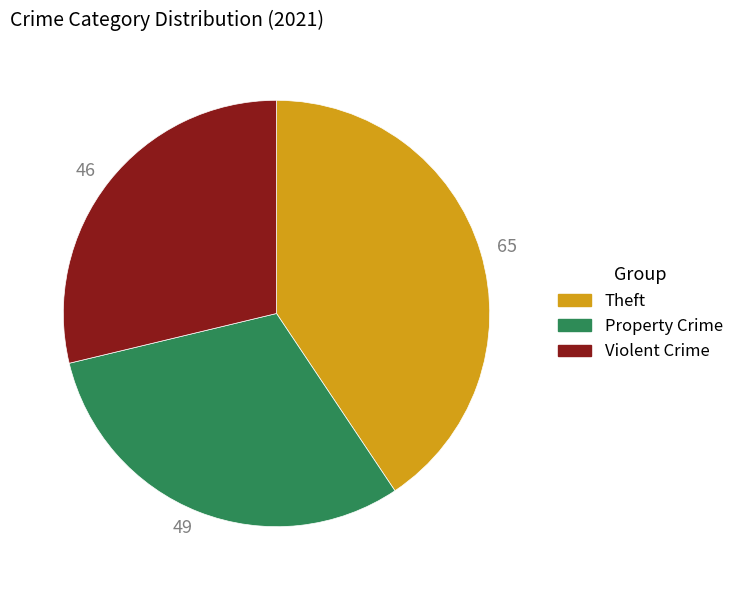

Is there any slice that represents more than half of the pie?

No